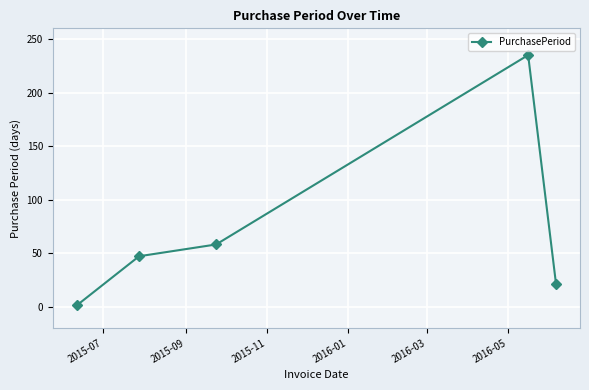

What is the difference between the maximum and minimum values?

234